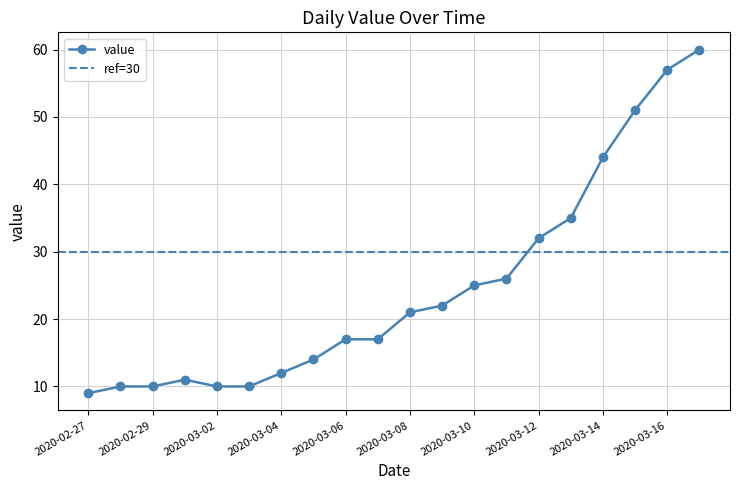

What is the ratio of the value at 2020-03-06 to the value at 2020-03-17?

0.3